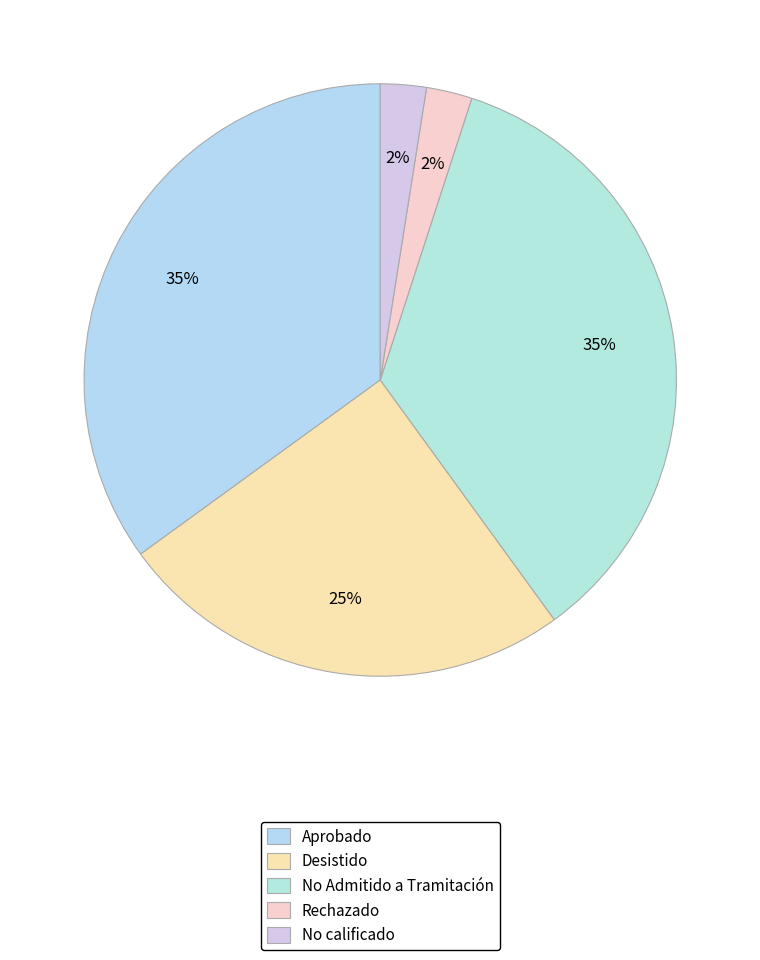

Is it true that Aprobado is 35% of the pie?

True